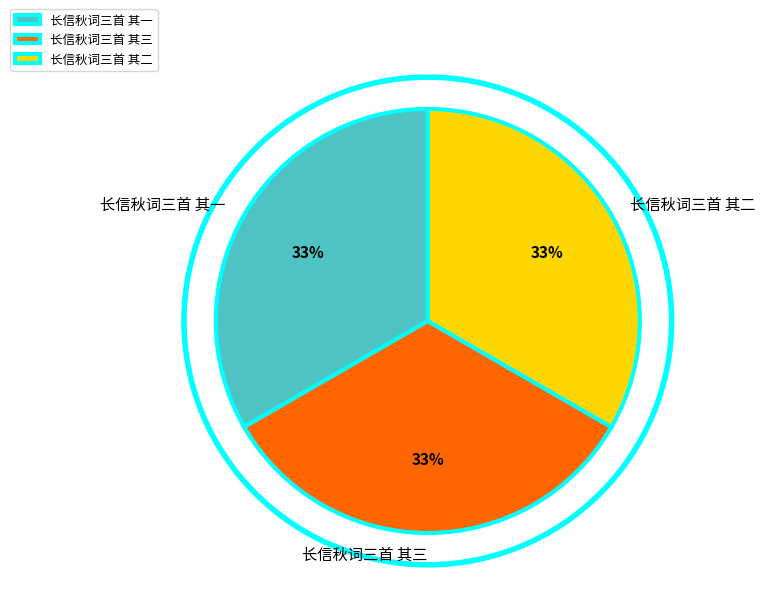

To the nearest percent, what is the average slice percentage?

33%